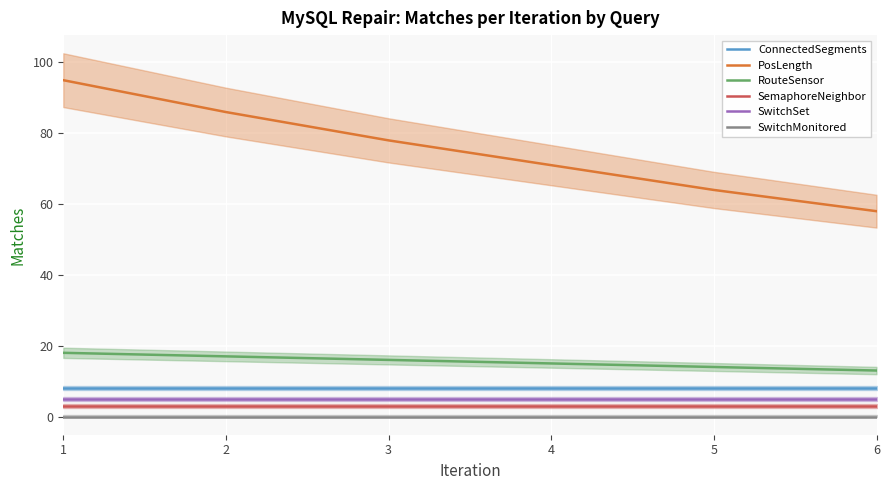

Is the value of PosLength at 1 greater than the value of RouteSensor at 4?

Yes